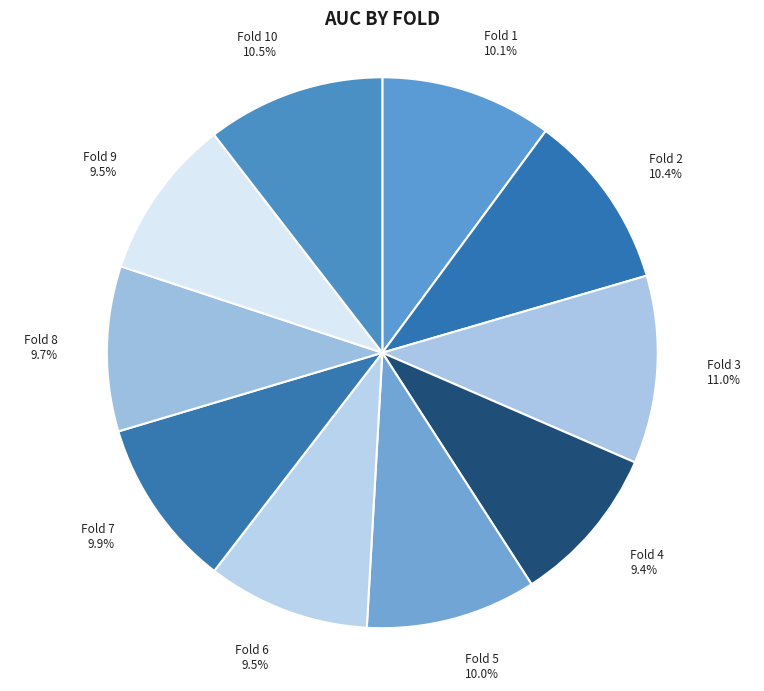

Does Fold 1 account for over 50% of the chart?

No